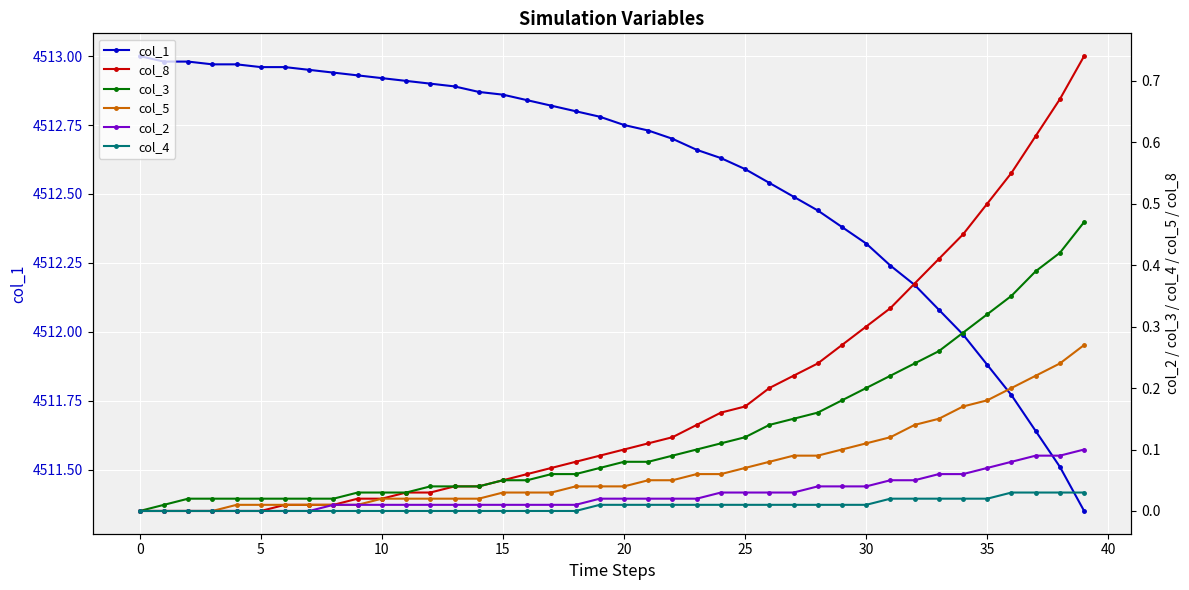

What is the difference between the highest and lowest values at 19?

4512.8